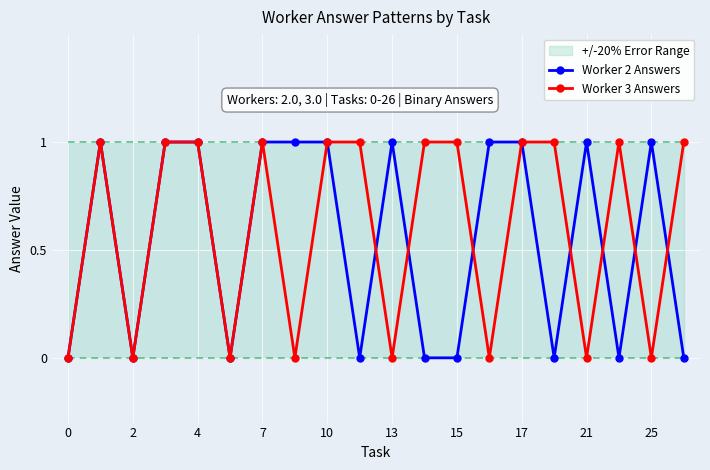

What value does the Worker 3 Answers series have at 19?

1